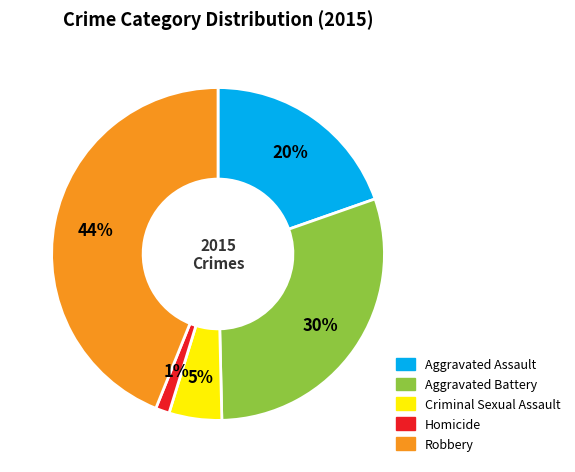

True or false: Robbery accounts for 52% of the total.

False